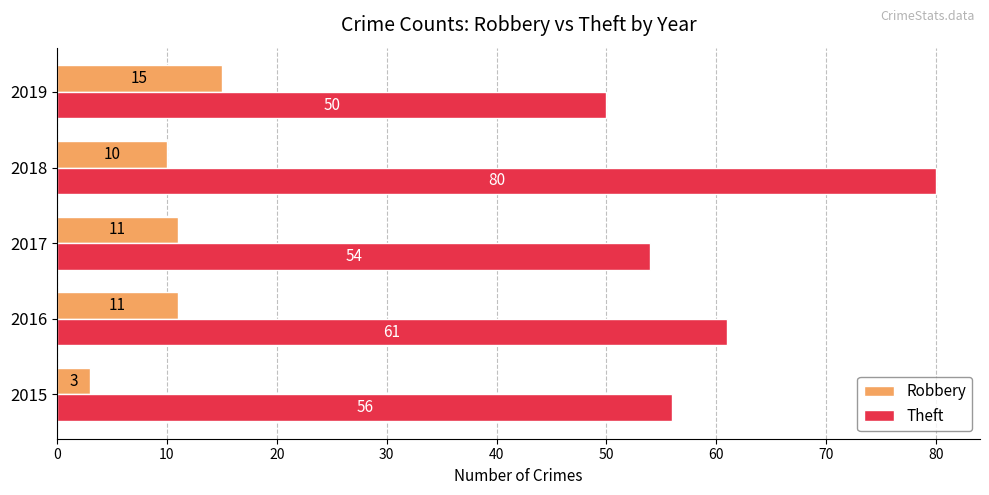

The value of Theft at 2018 is 42. True or false?

False